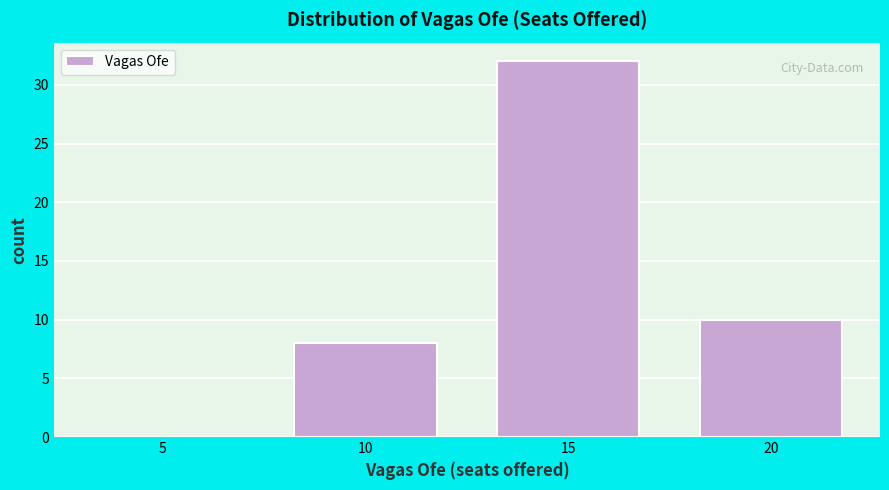

Reading right to left, list all the values displayed in this chart.

20=10	15=32	10=8	5=0